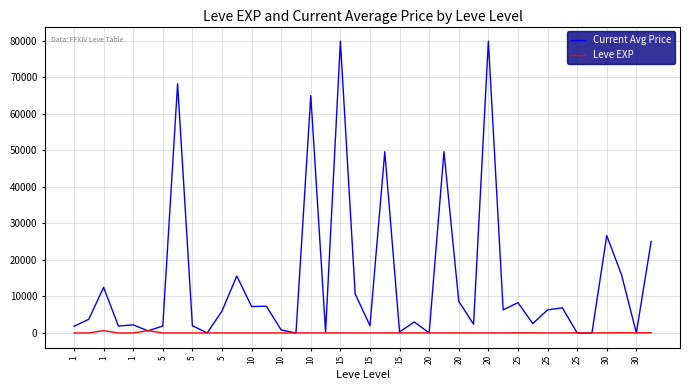

Rank the series by their maximum value, from lowest to highest.

Leve EXP, Current Avg Price